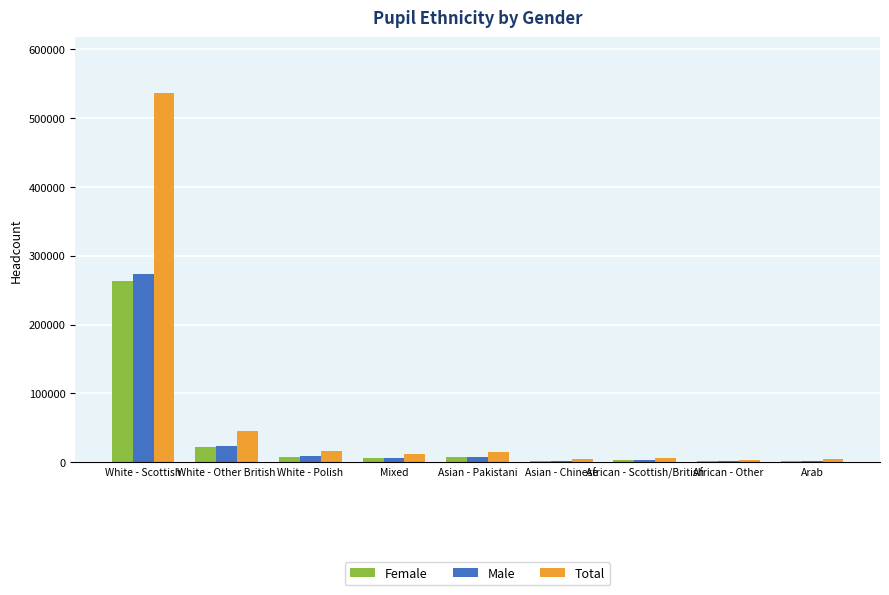

Between Asian - Pakistani and Arab, which series saw the biggest shift?

Total